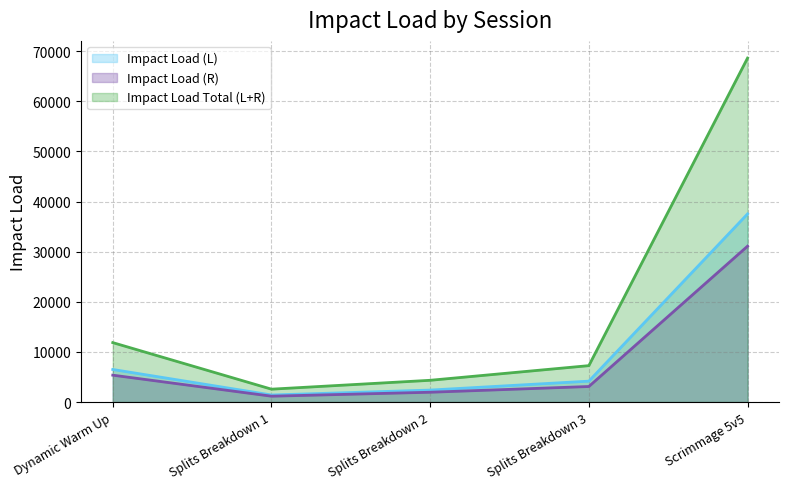

How many lines are shown in the chart?

3